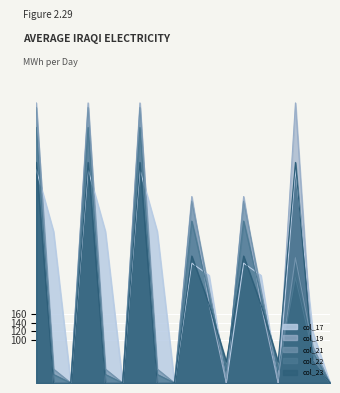

Where is the first local maximum for col_21?

1.0